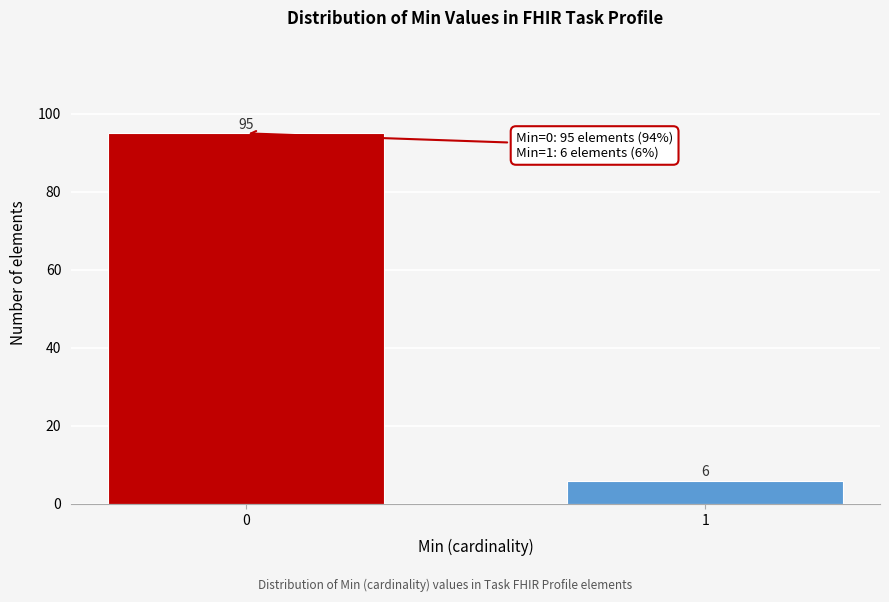

Reading left to right, transcribe all the data shown in this chart.

95	6